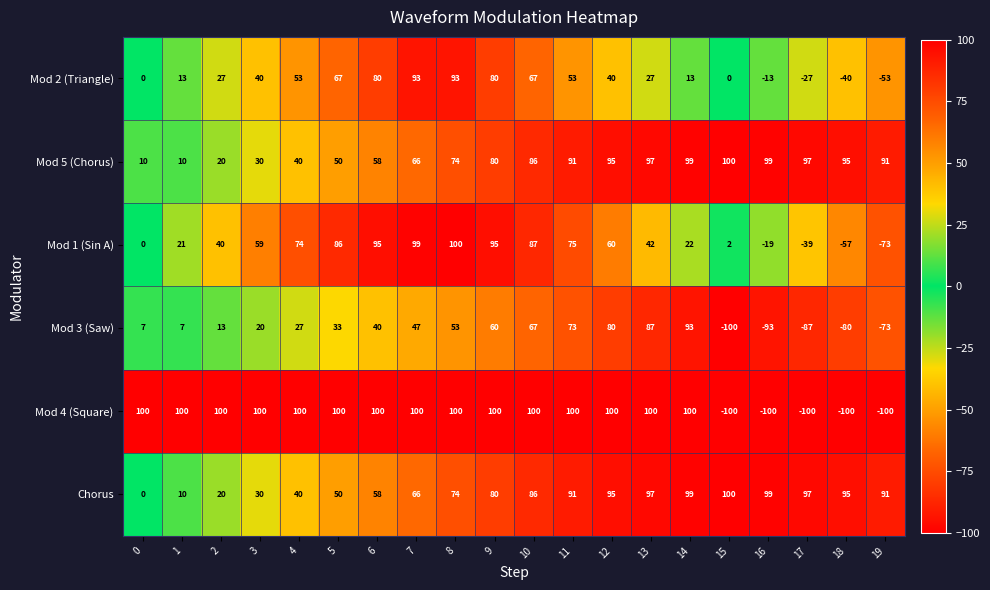

What value does the Mod 4 (Square) series have at 10, to the nearest 10?

100